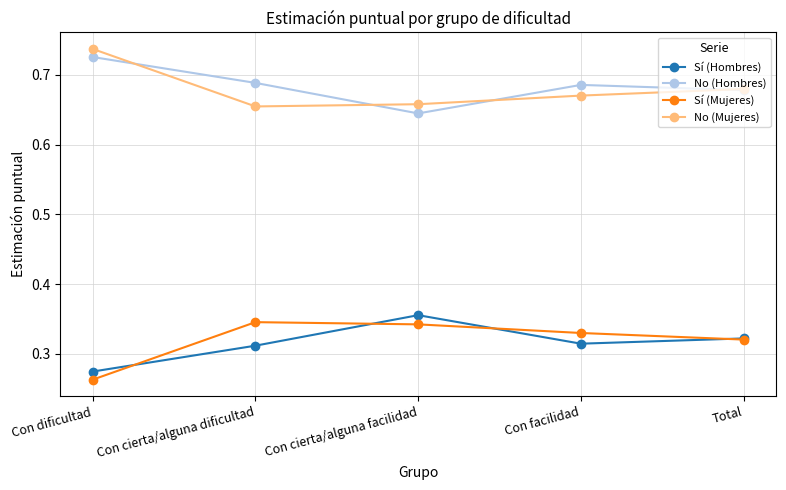

Rank the series at Con cierta/alguna dificultad from lowest to highest value.

Sí (Hombres), Sí (Mujeres), No (Mujeres), No (Hombres)